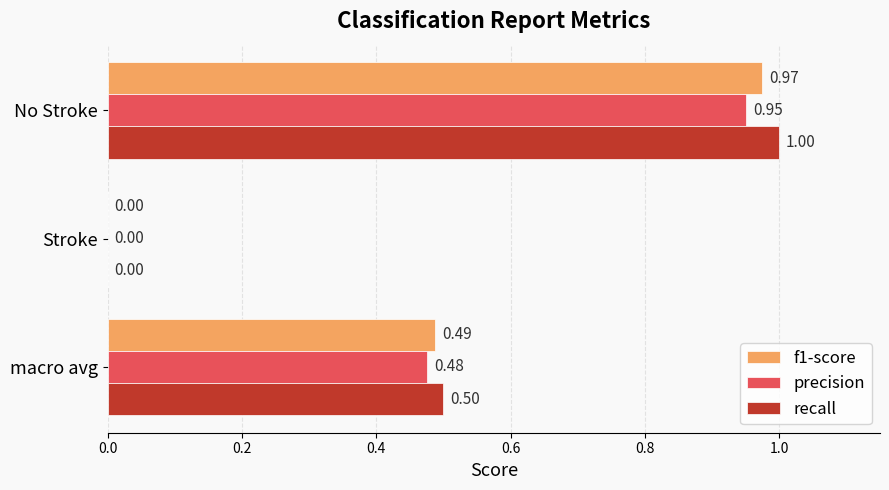

What is the sum of all recall values?

1.5